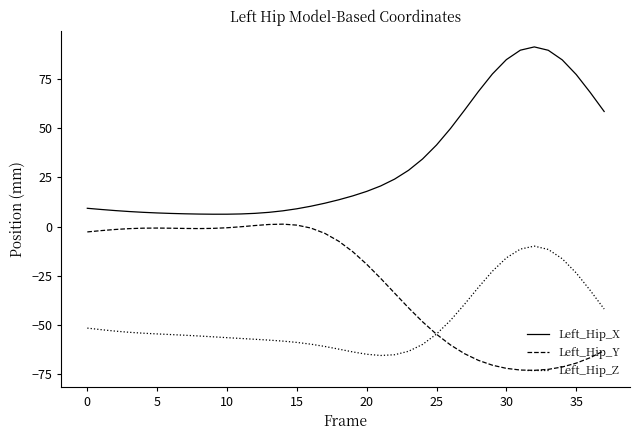

True or false: Left_Hip_X and Left_Hip_Z intersect in this chart.

False